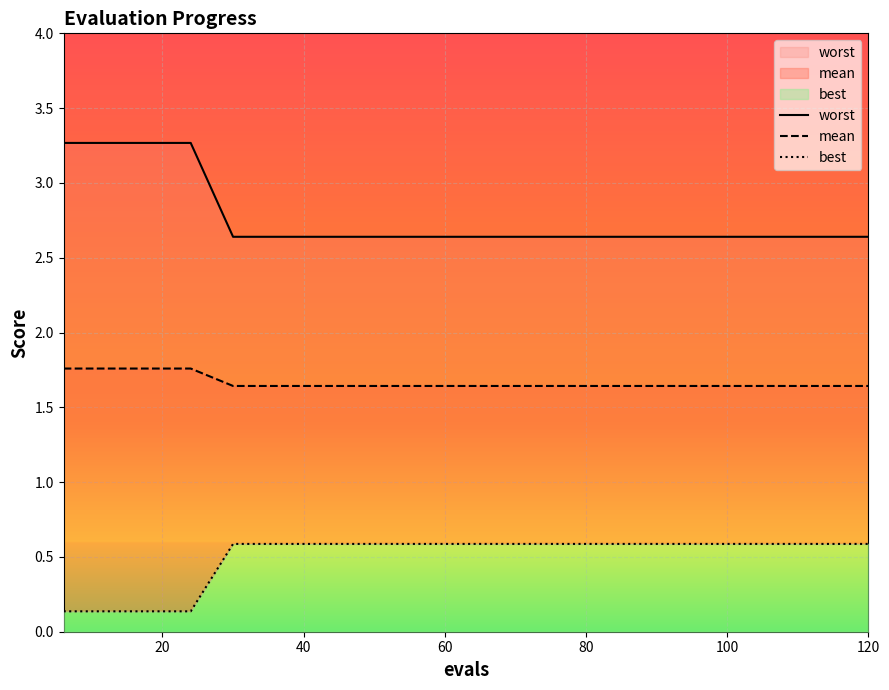

True or false: worst and best intersect in this chart.

False